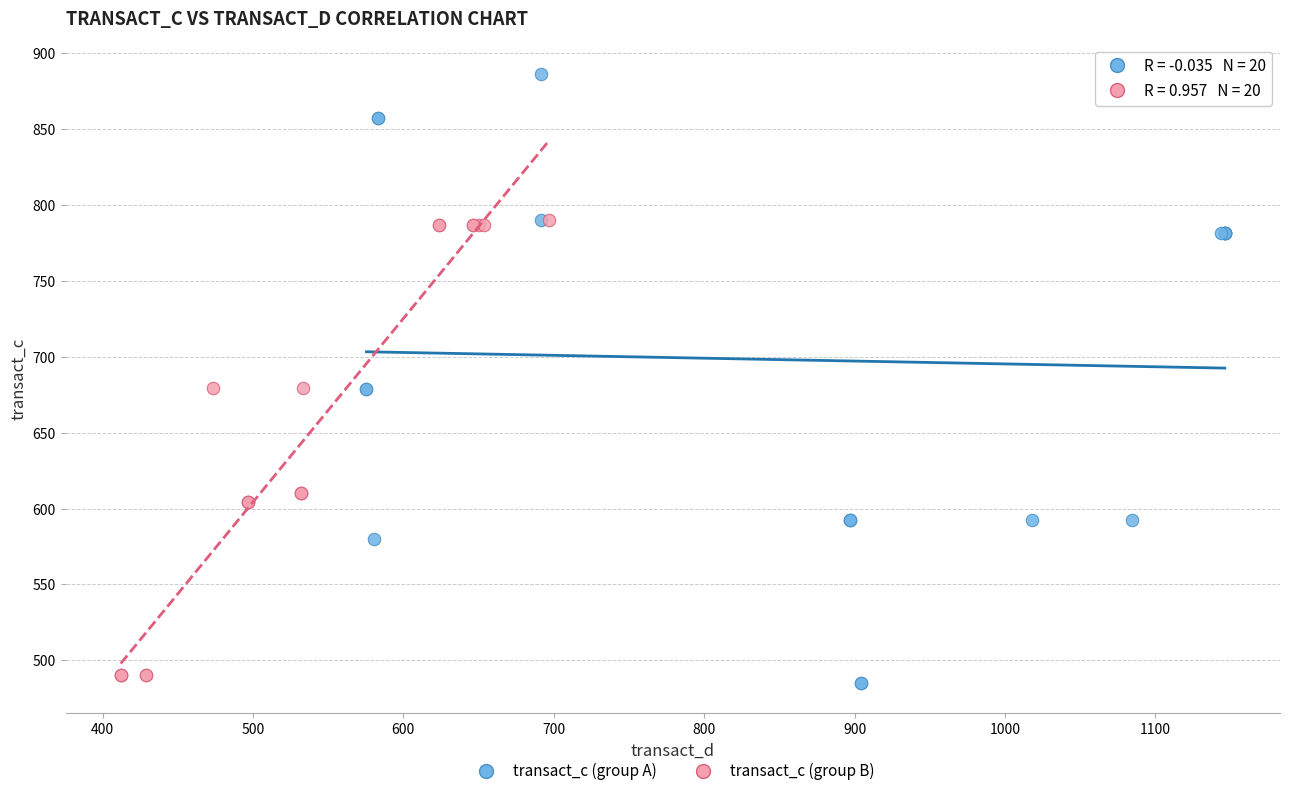

Which series has the largest Y range (max minus min)?

transact_c (group A)